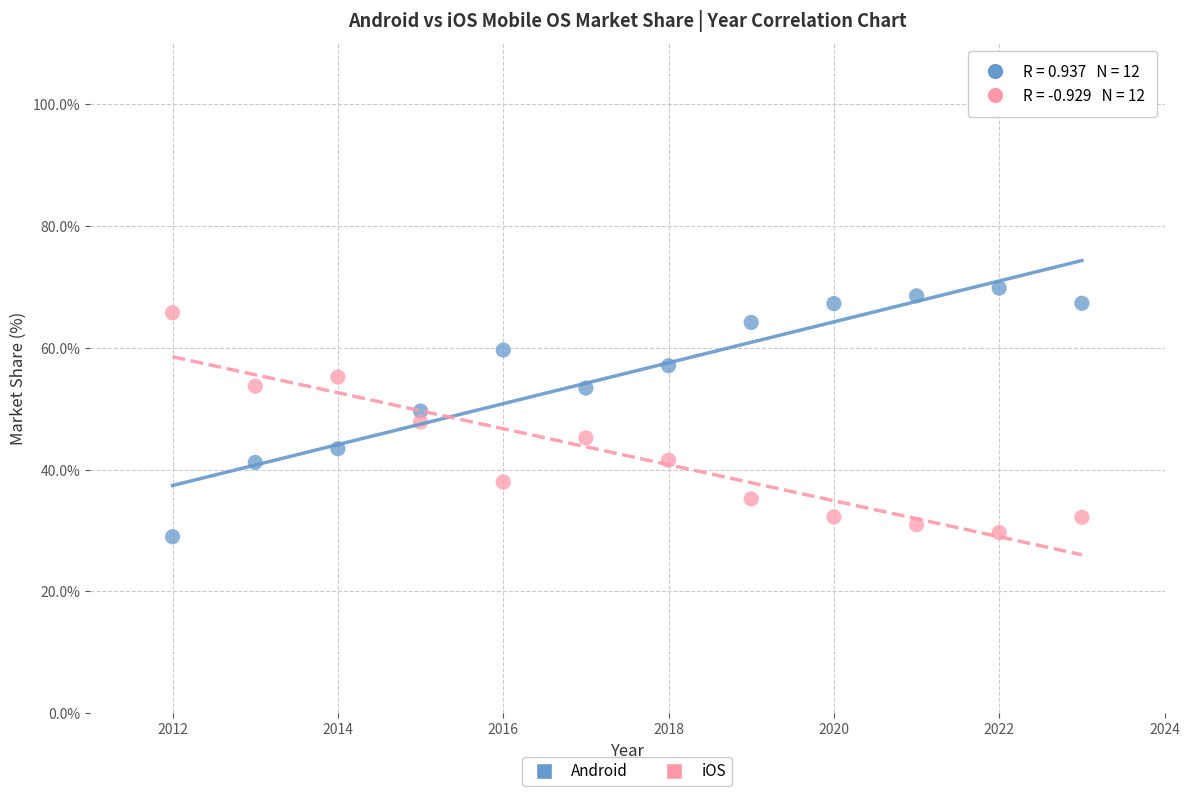

What is the X range (max minus min) for the scatter plot?

11.0